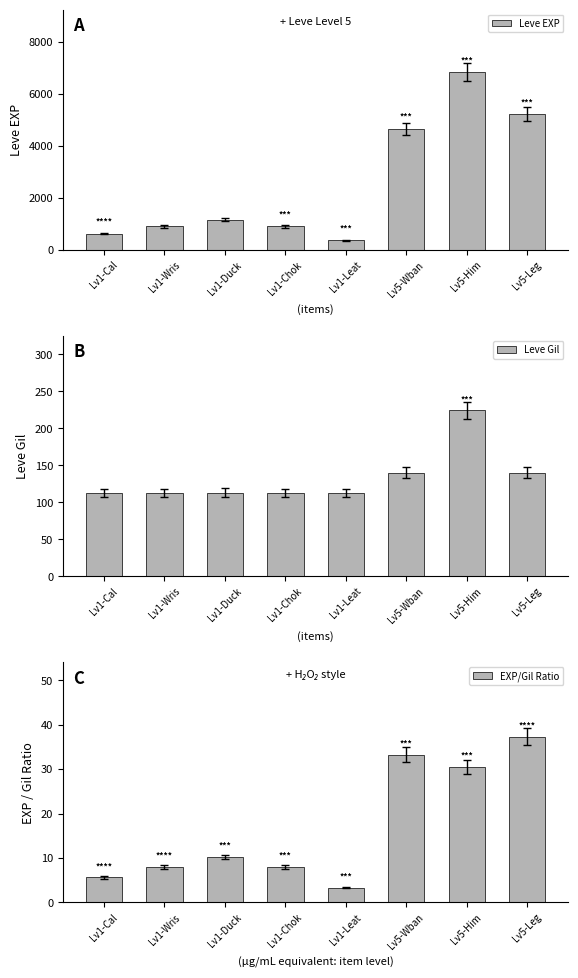

How many groups of bars are there?

8